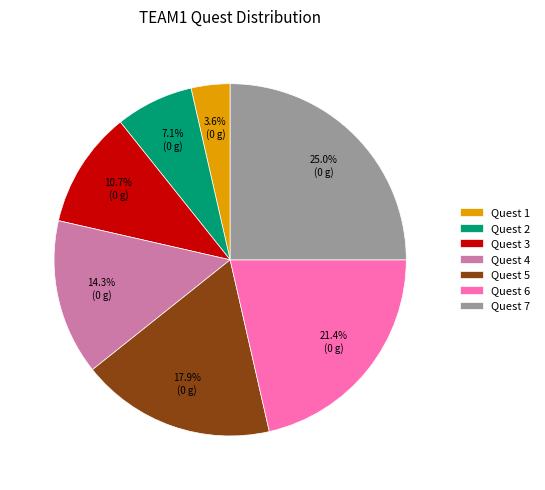

Is there a majority slice in this chart?

No